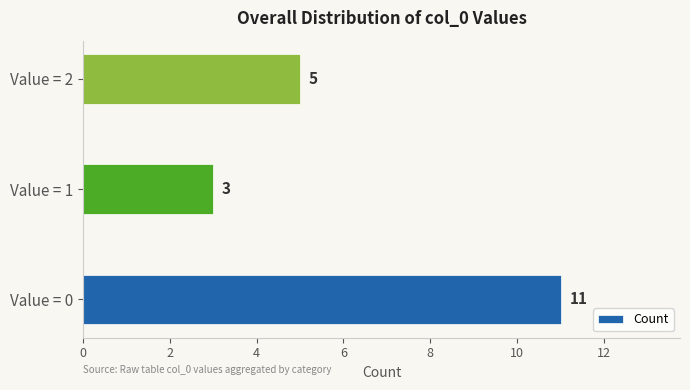

What is the difference between the maximum and minimum values?

8